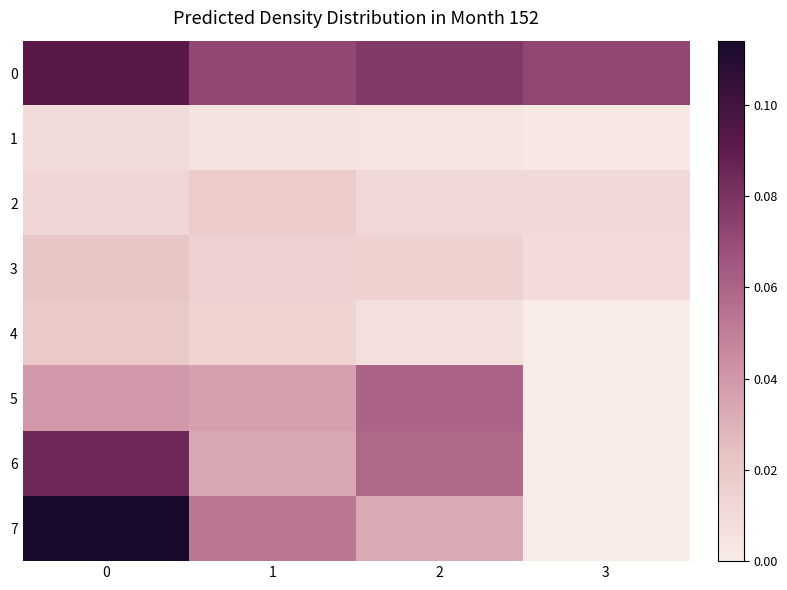

Which series changed the most between 1 and 3?

row_7